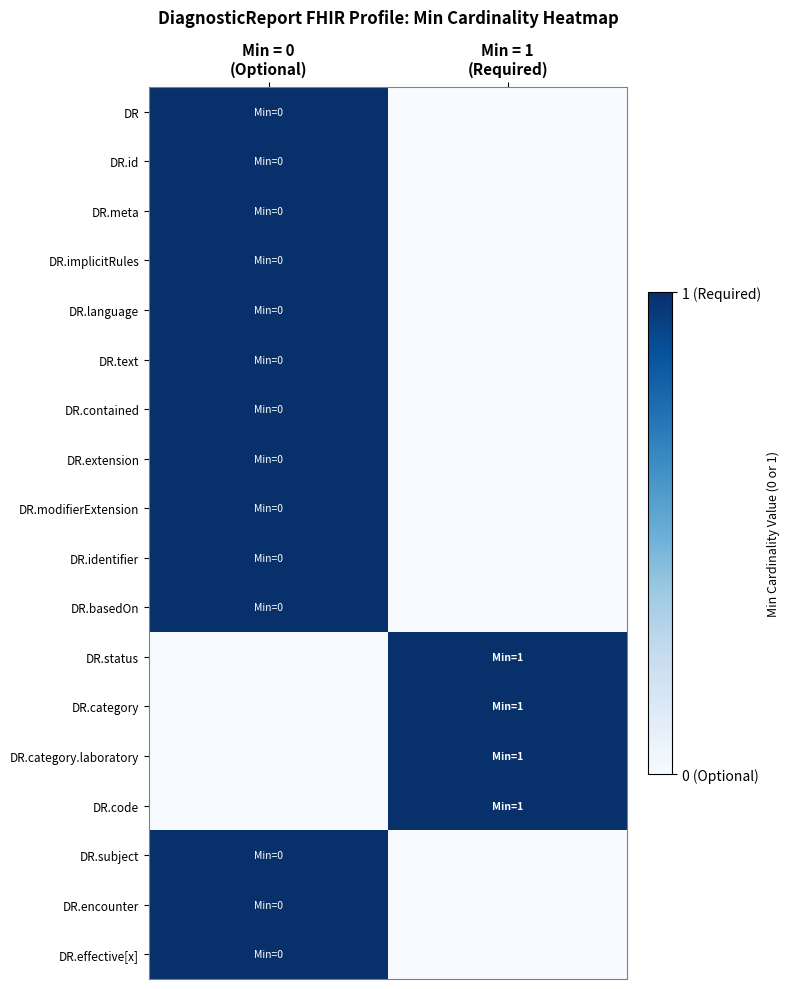

List the series in order of their peak value, highest first.

DR, DR.id, DR.meta, DR.implicitRules, DR.language, DR.text, DR.contained, DR.extension, DR.modifierExtension, DR.identifier, DR.basedOn, DR.status, DR.category, DR.category.laboratory, DR.code, DR.subject, DR.encounter, DR.effective[x]